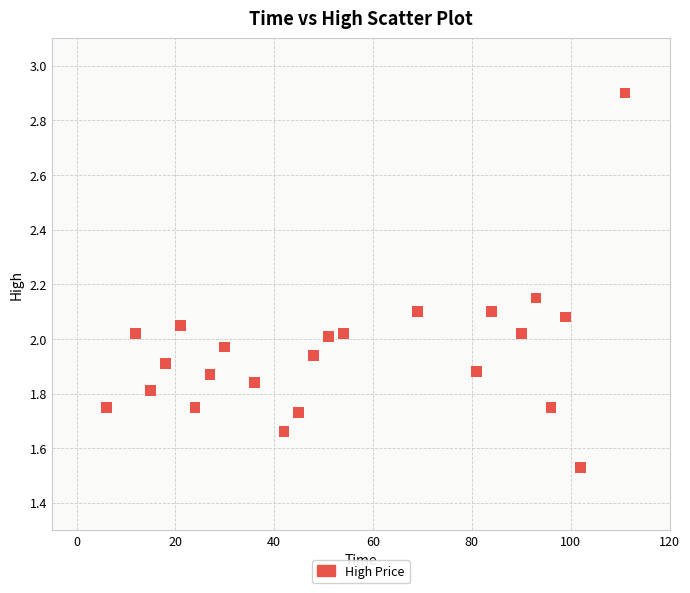

What is the range of X values (max minus min)?

105.0